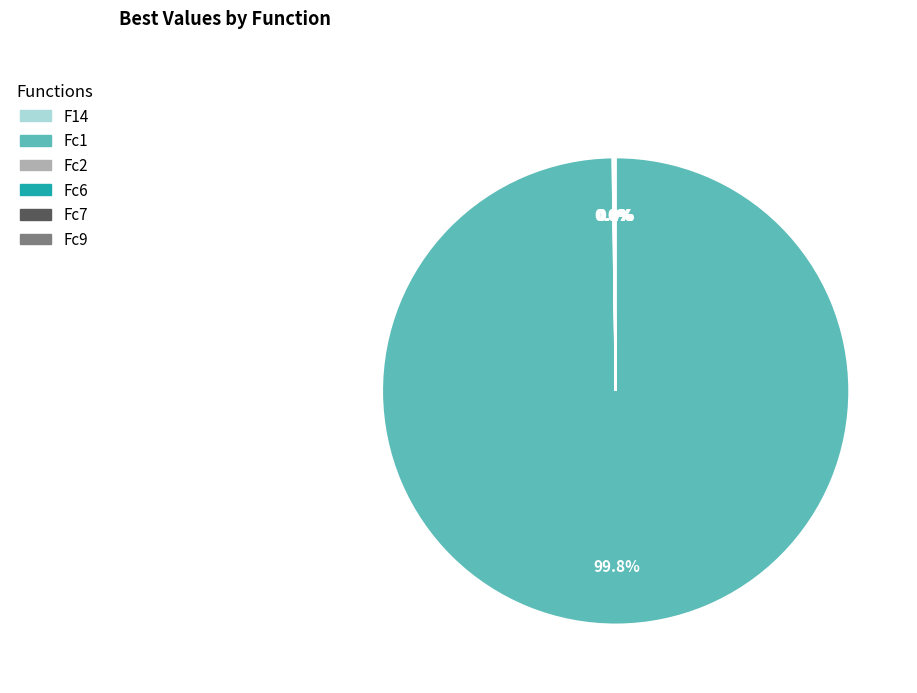

Is there a majority slice in this chart?

Yes